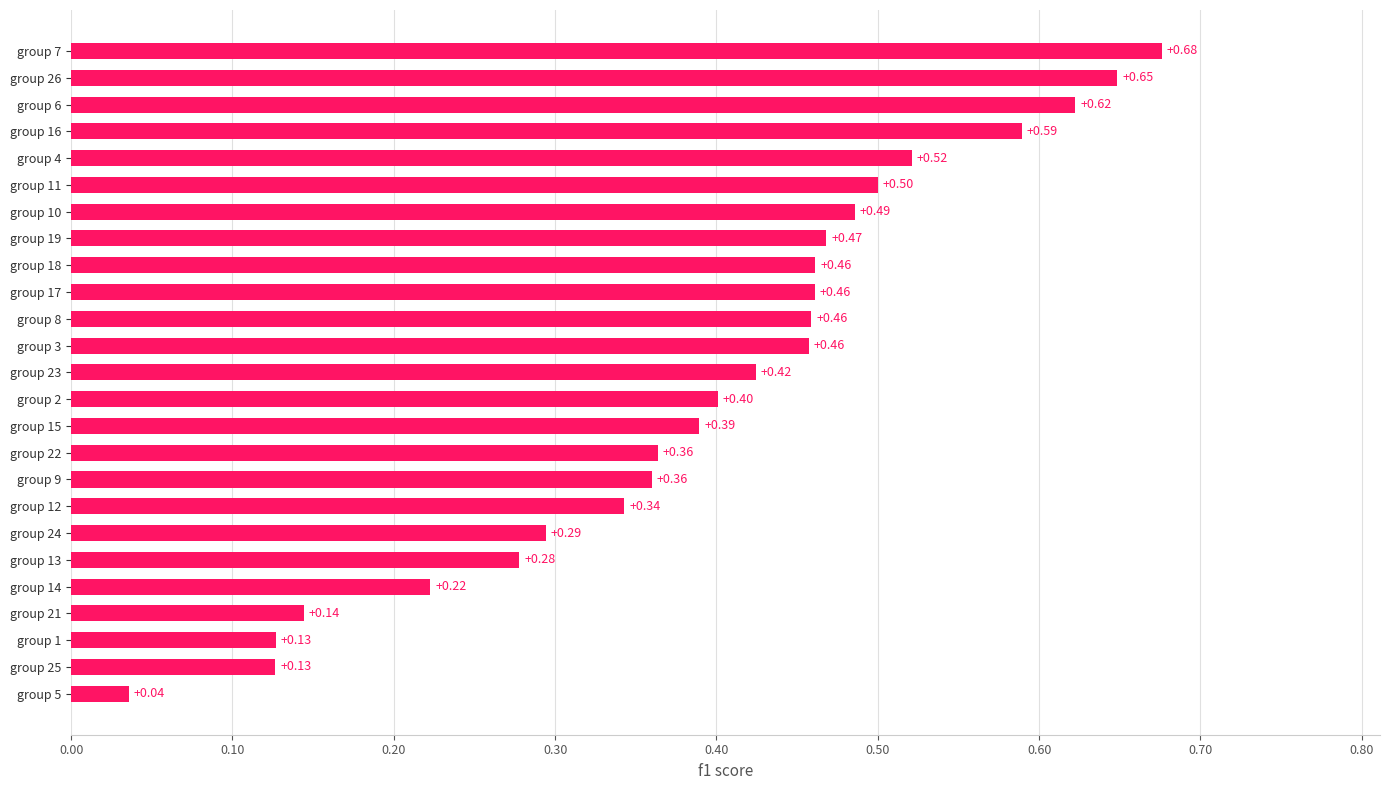

How many bars are there in total?

25